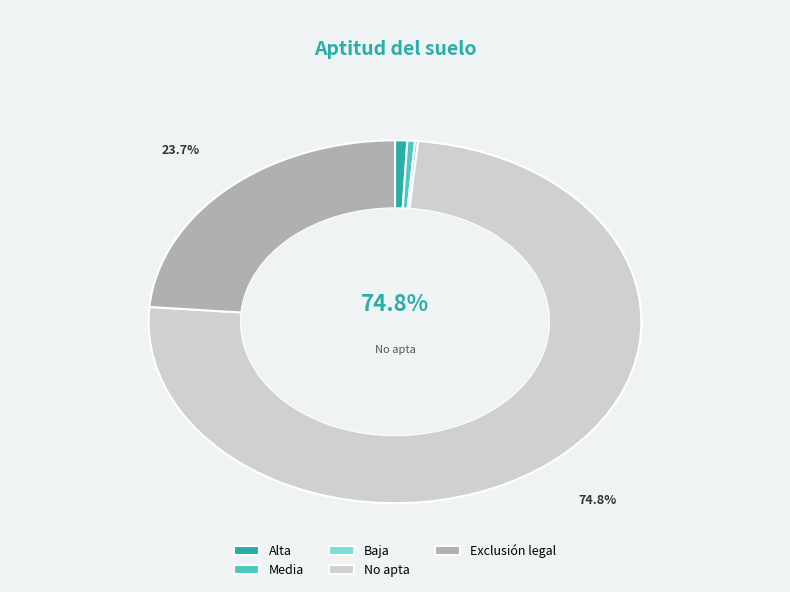

Which category accounts for the majority?

No apta